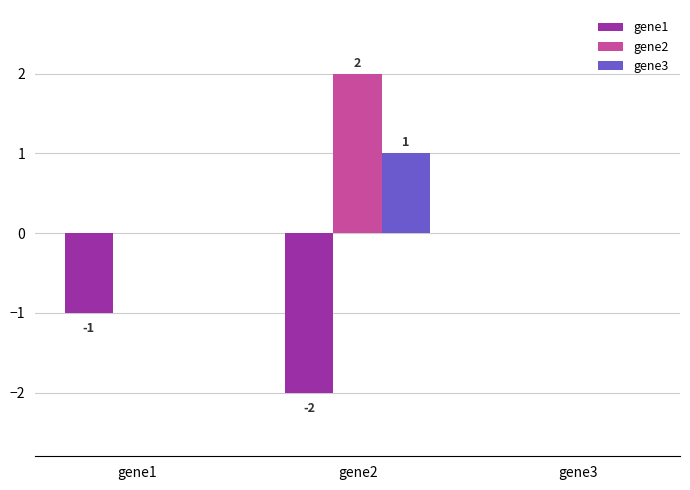

What is the difference between the gene3 values at gene2 and gene3?

1